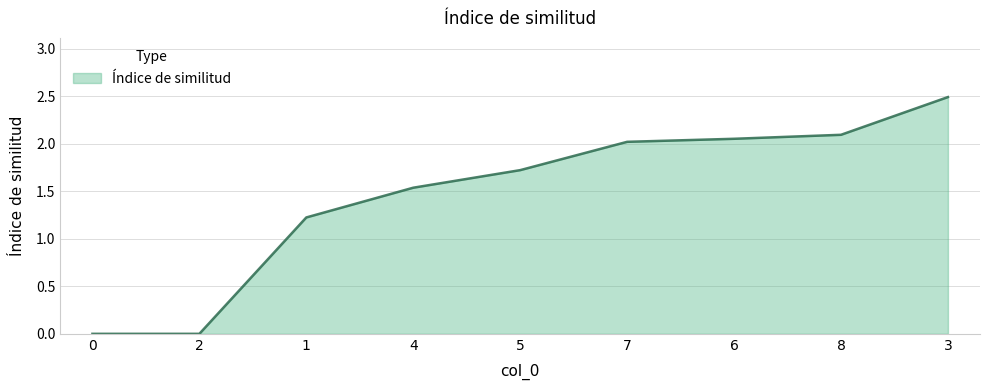

What is the difference between the maximum and minimum values?

2.5